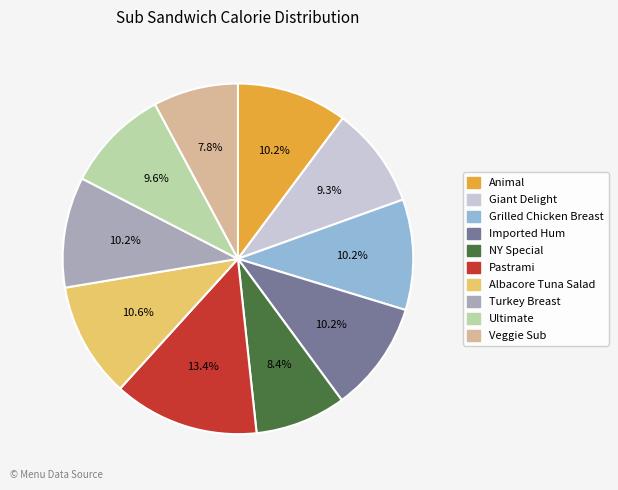

What portion of the pie excludes NY Special?

91.6%